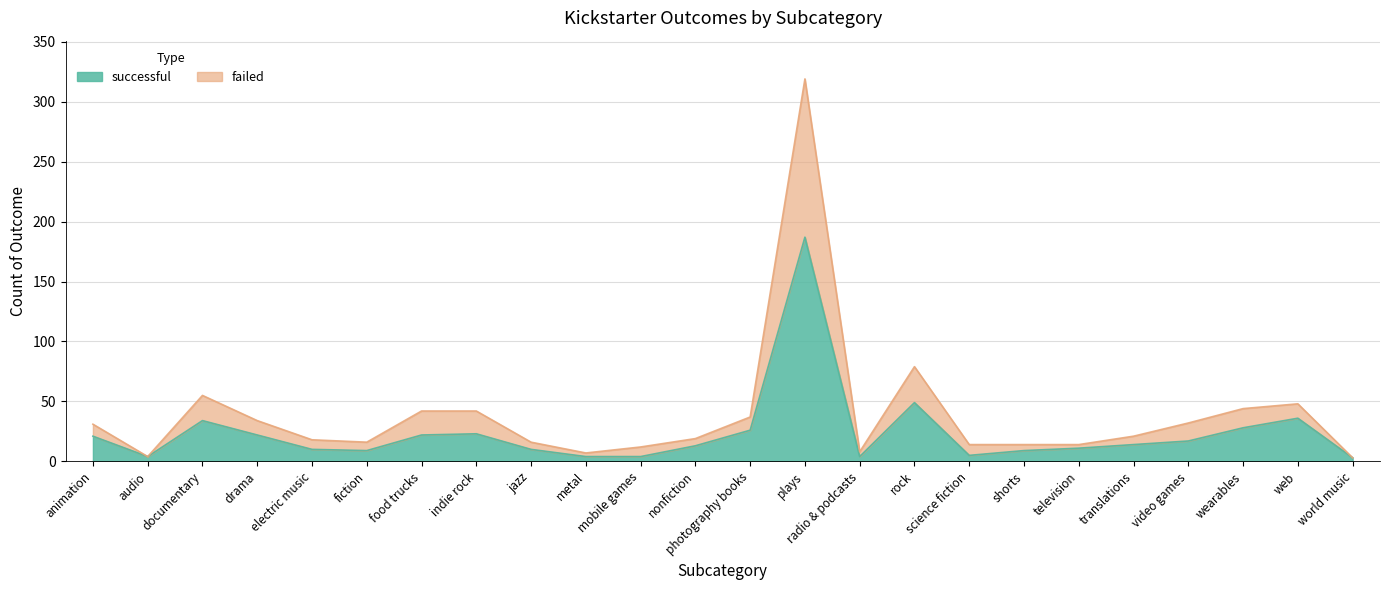

Is it true that successful equals 6 at audio?

False